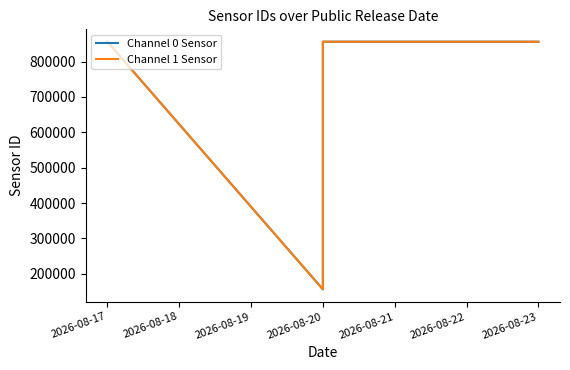

Is the value of Channel 1 Sensor at 2026-08-23 greater than the value of Channel 0 Sensor at 2026-08-20?

Yes